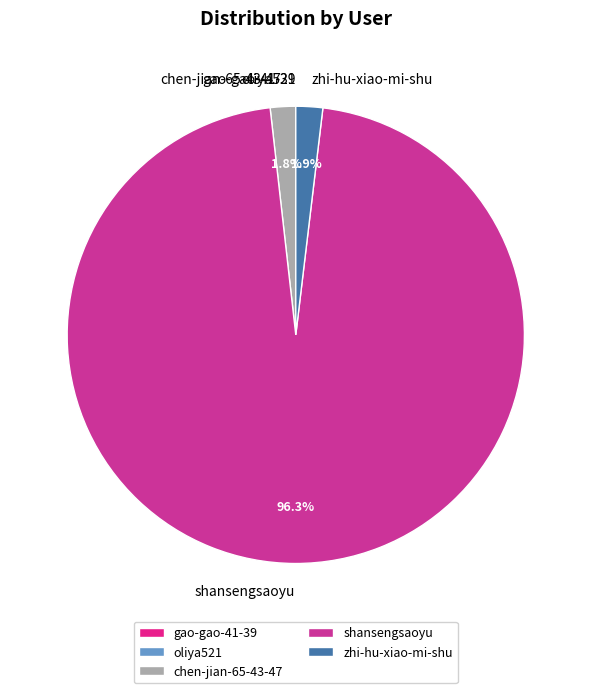

Is it true that zhi-hu-xiao-mi-shu is 2% of the pie?

True